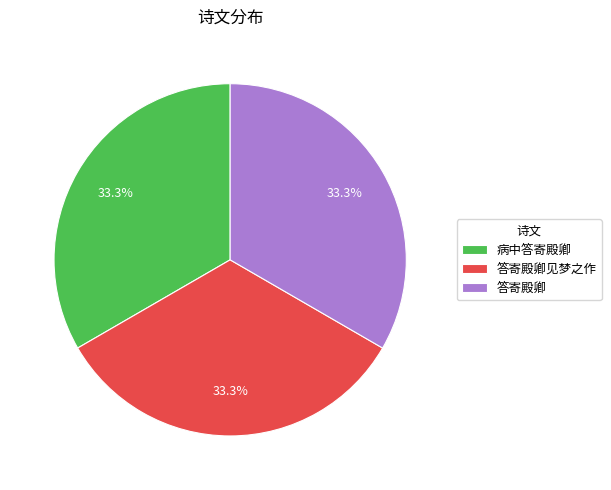

What portion of the pie excludes 病中答寄殿卿?

66.7%